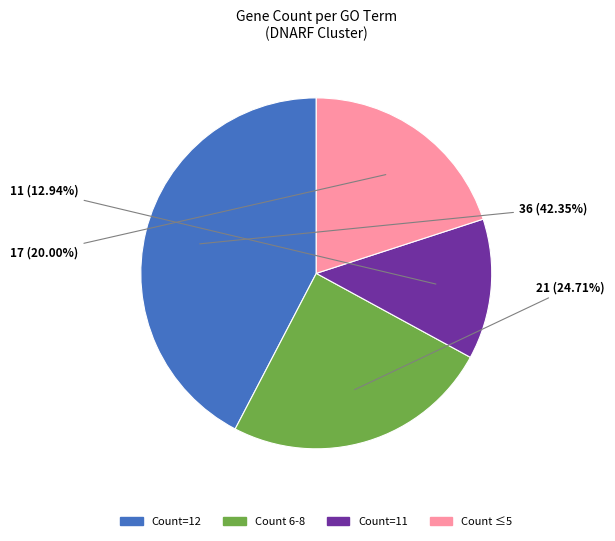

How many slices are in this pie chart?

4